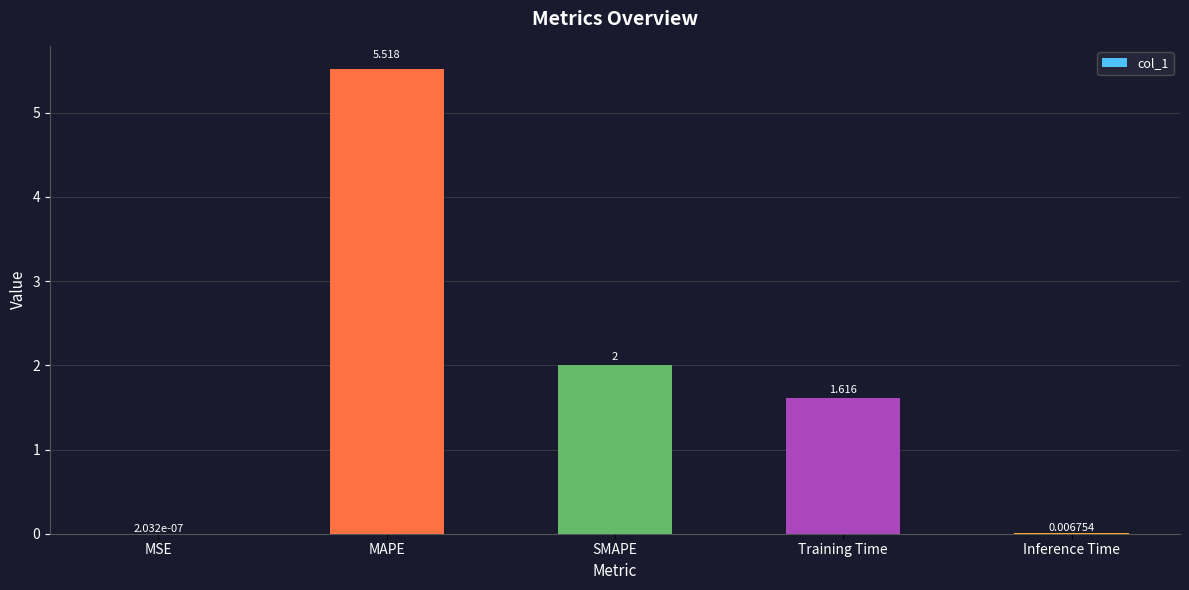

Count the number of categories in the chart.

5